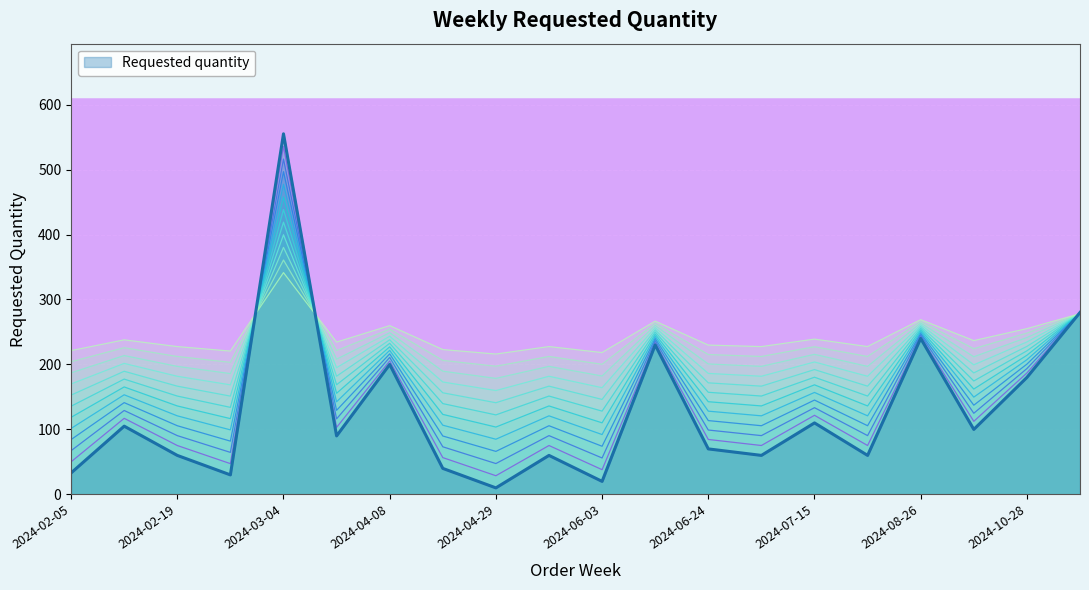

At which category does the data reach its first local valley?

2024-02-26